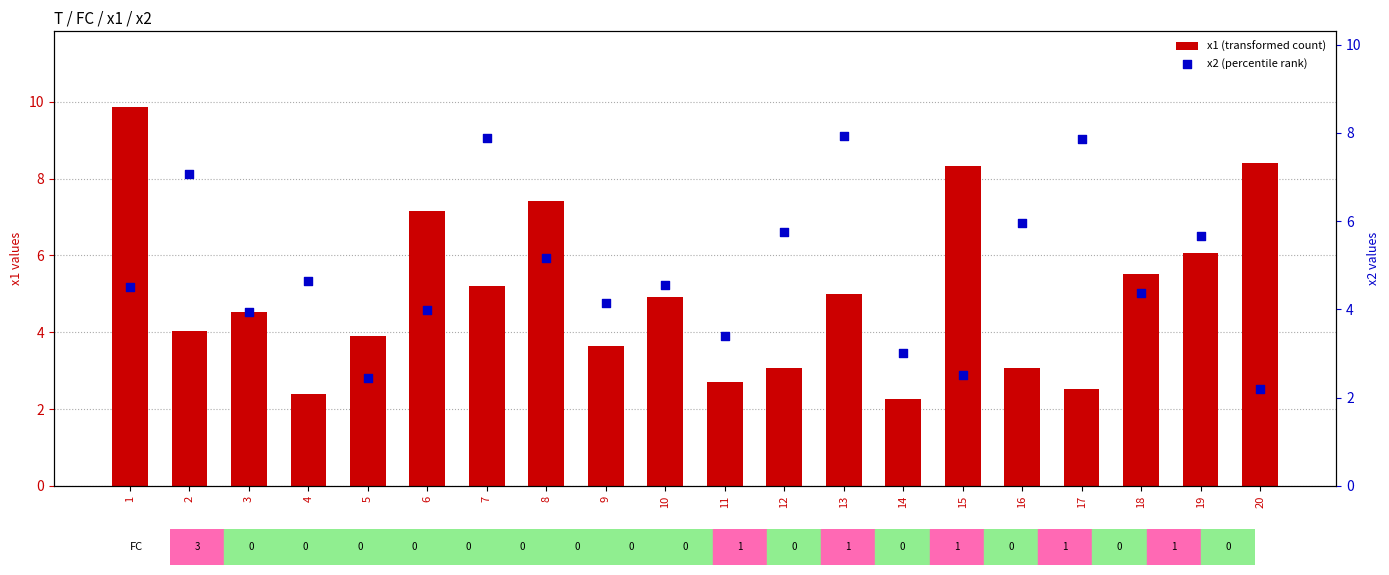

Which series has the largest Y range (max minus min)?

x1 (transformed count)